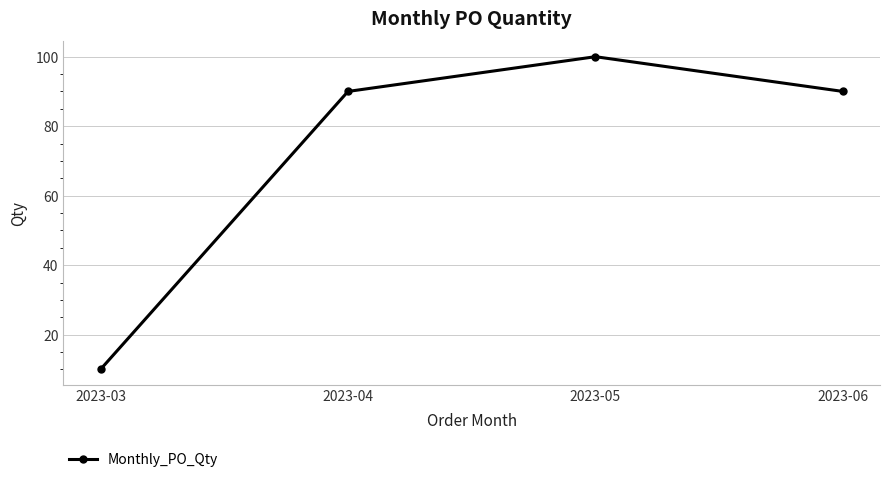

Reading left to right, extract all data points from this chart.

10	90	100	90